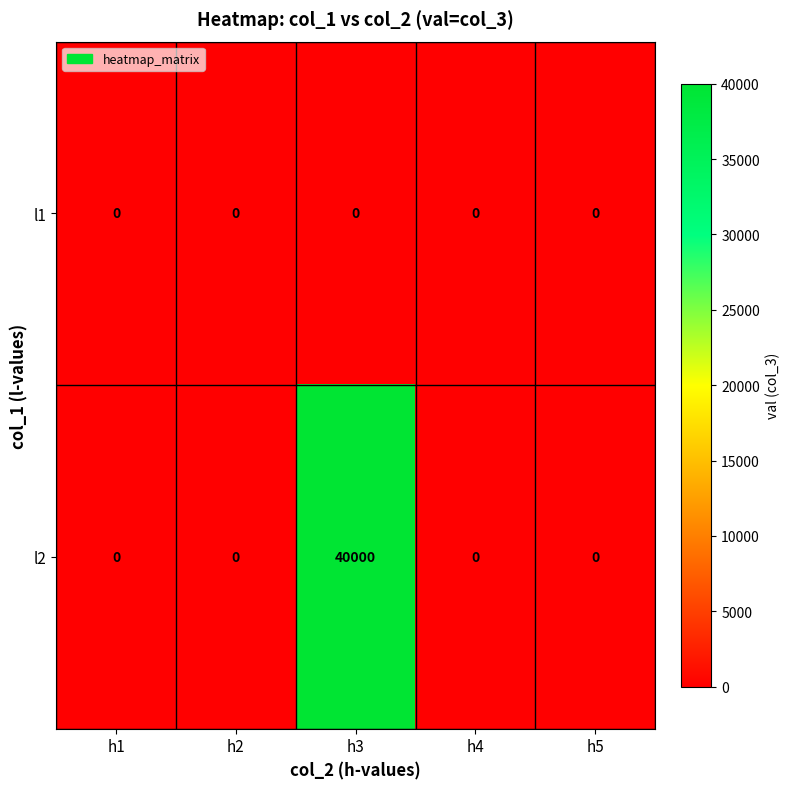

How many data points does each series have?

5